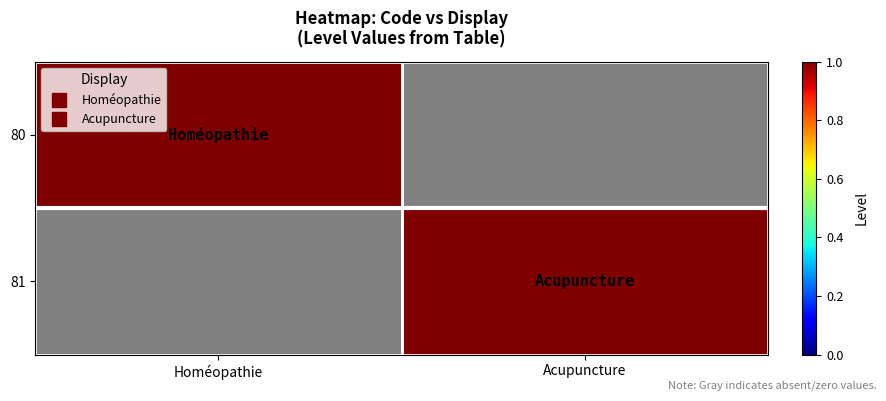

What is the sum of the 80 values at Acupuncture and Homéopathie?

1